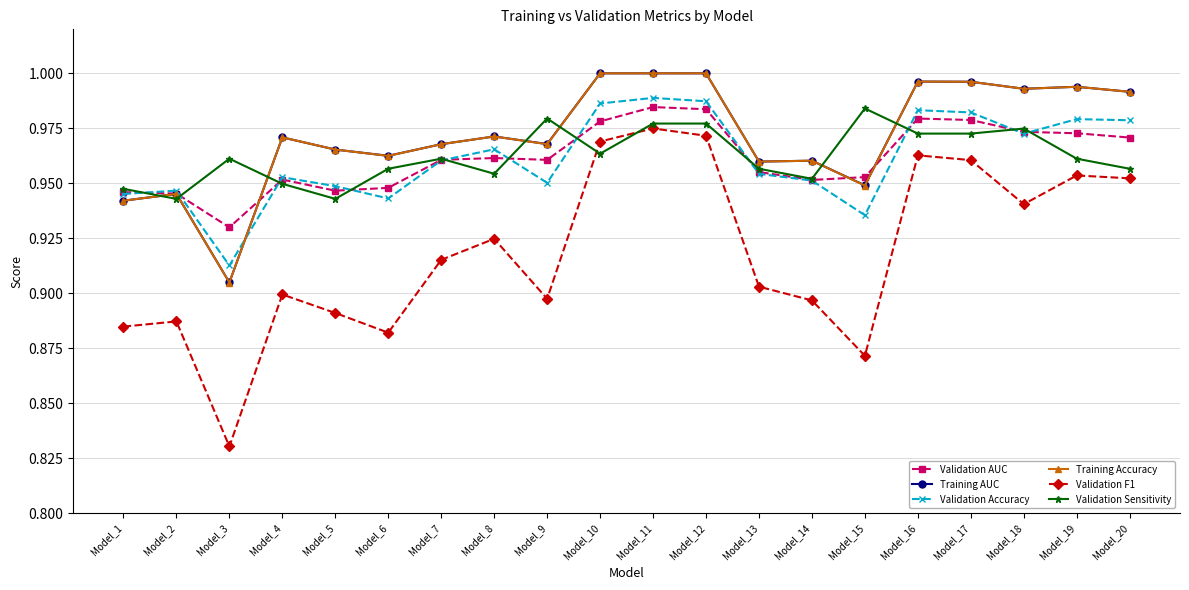

Which category has the lowest value across all series?

Model_3